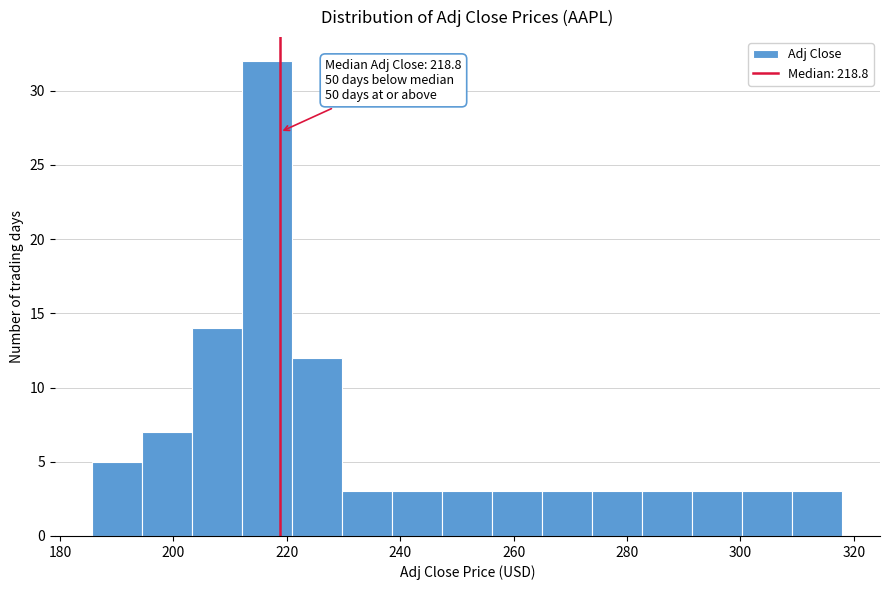

Which range on the x-axis has the tallest bar?

212 to 220